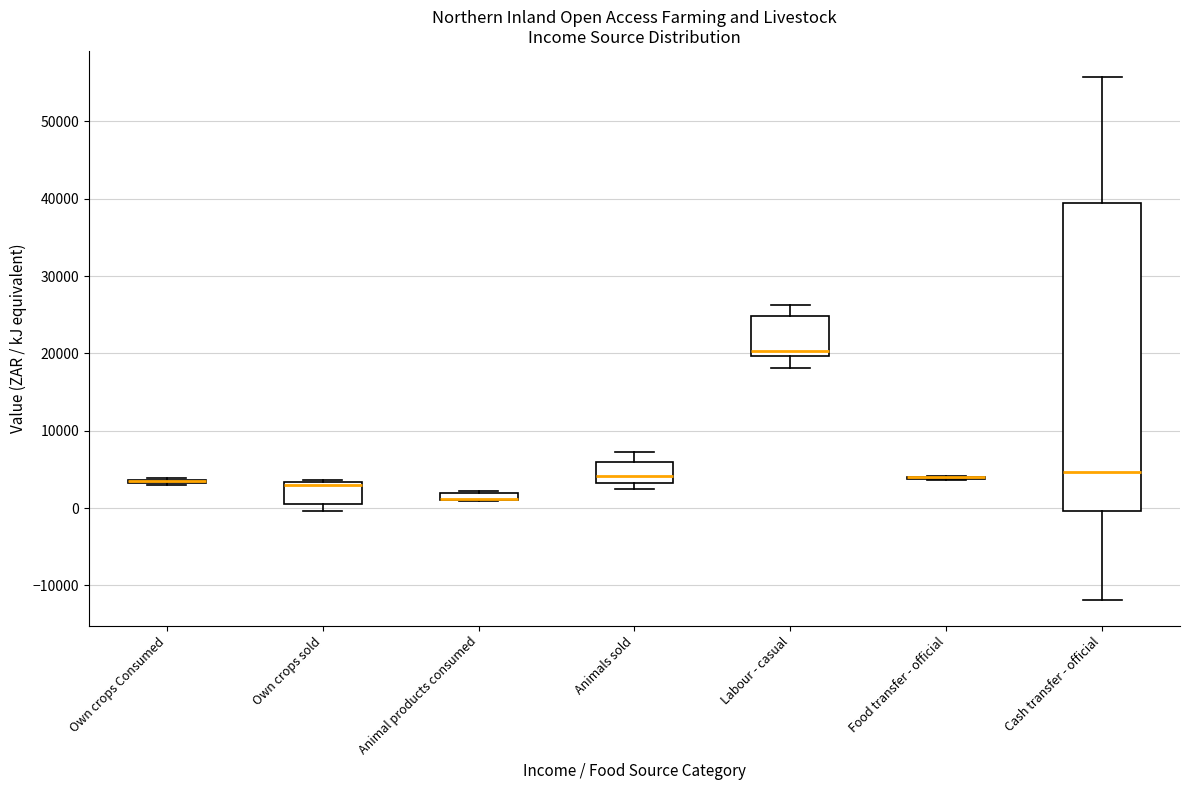

Which box is the tallest, from its lower edge to its upper edge?

Cash transfer - official